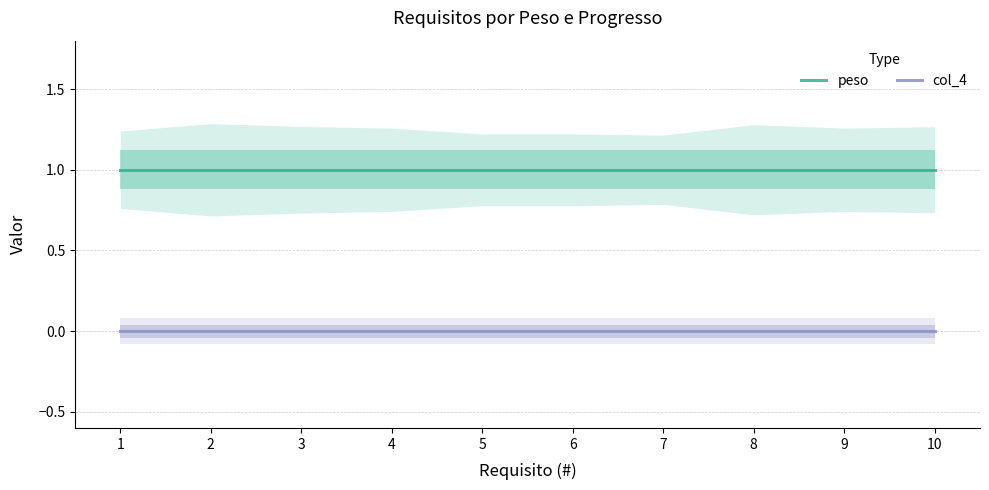

Which has a higher value, 6 or 5?

6